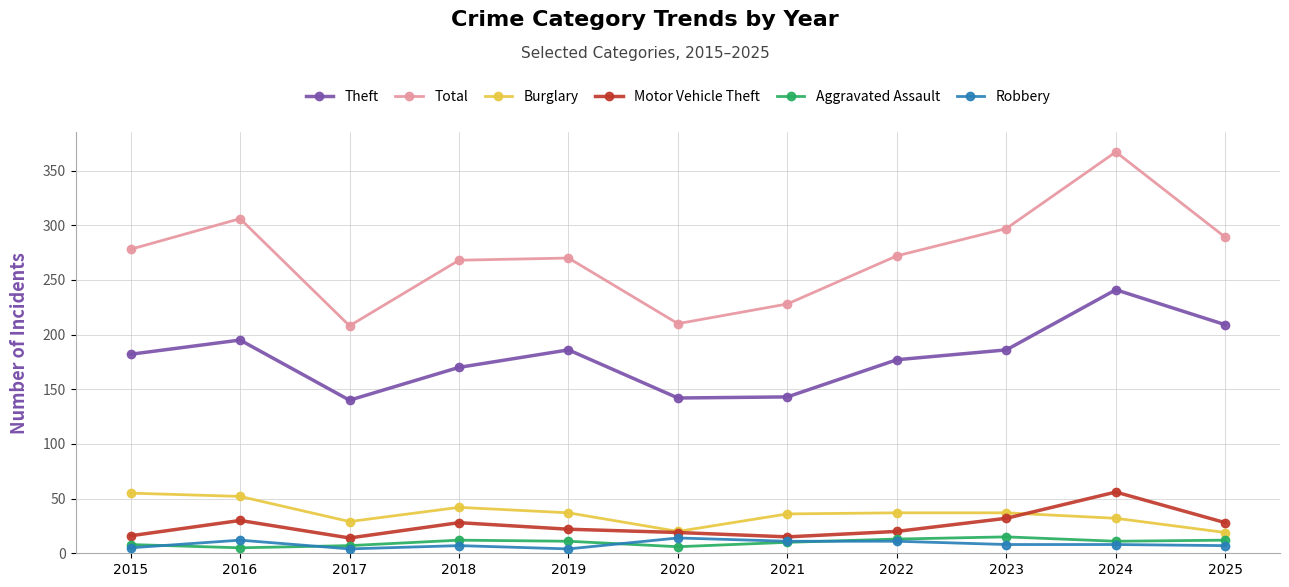

What is the difference between the second highest and second lowest values in the Motor Vehicle Theft series?

17